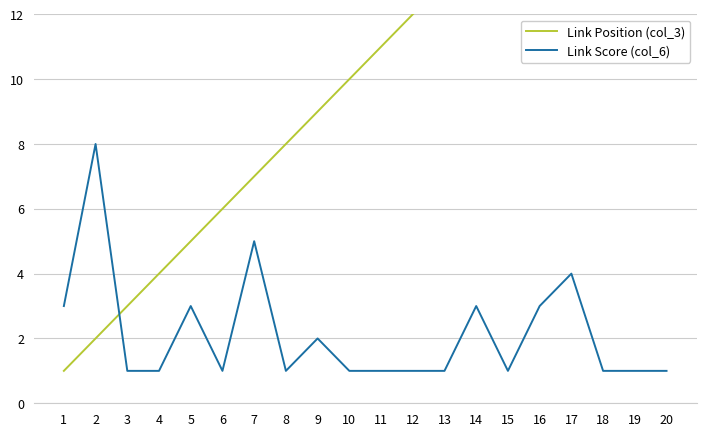

What is the maximum value for Link Position (col_3)?

20